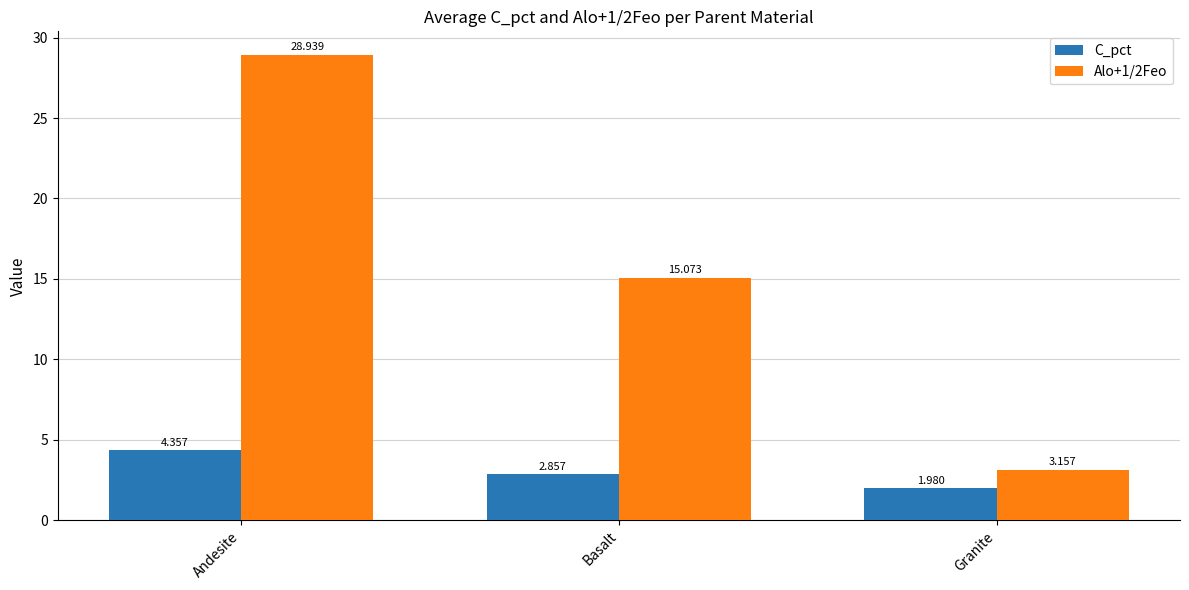

What is the total value across all series at Andesite?

33.3